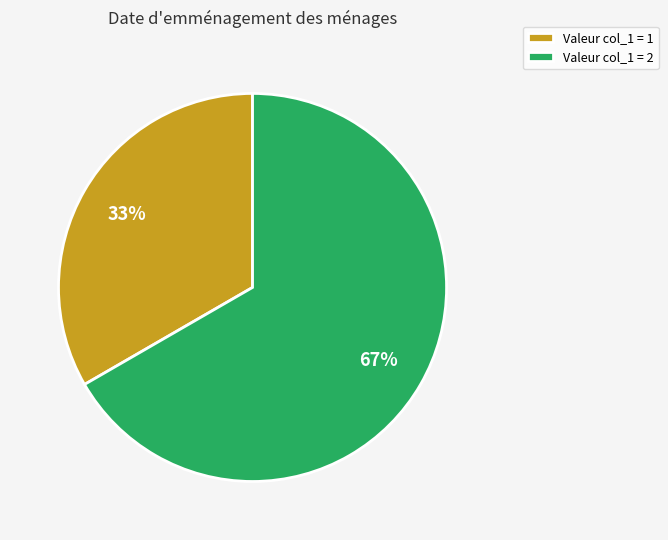

The Valeur col_1 = 1 slice represents 33% of the pie. True or false?

True